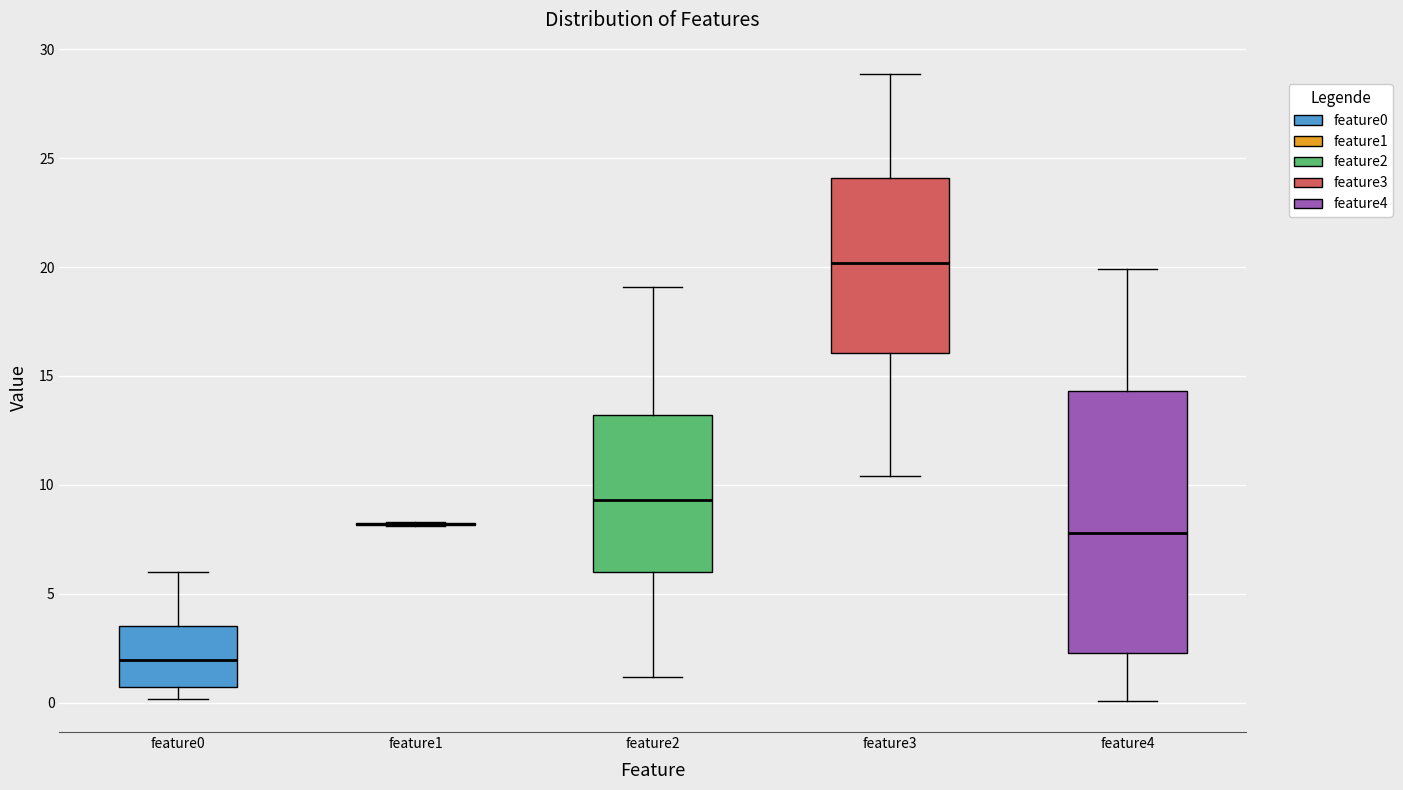

Reading left to right, transcribe this box plot: for each box, give where its median line is, the range the box spans, and where its two whiskers end, as read against the y-axis. The values are not printed on the chart, so give them approximately, as read against the axis.

feature0: median 2.0, box 0.5 to 3.5, whiskers 0.0 to 6.0
feature1: box collapsed to a line at 8.0, whiskers 8.0 to 8.5
feature2: median 9.5, box 6.0 to 13.0, whiskers 1.0 to 19.0
feature3: median 20.0, box 16.0 to 24.0, whiskers 10.5 to 29.0
feature4: median 8.0, box 2.5 to 14.5, whiskers 0.0 to 20.0